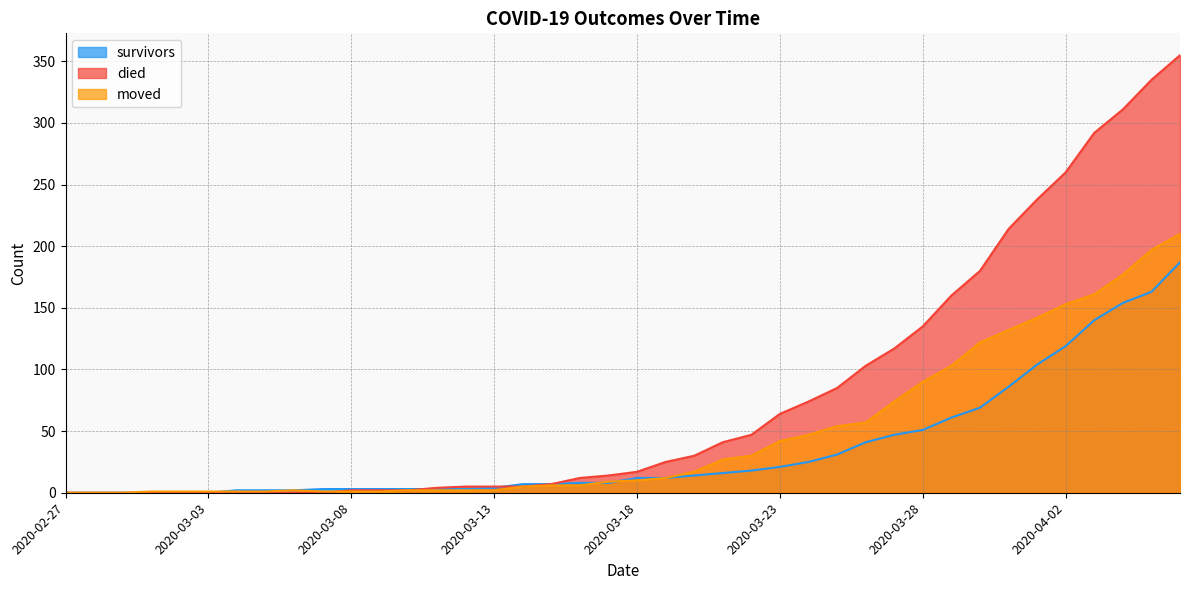

Reading left to right, transcribe all the data shown in this chart.

survivors: 2020-02-27=0	2020-02-28=0	2020-02-29=0	2020-03-01=0	2020-03-02=0	2020-03-03=0	2020-03-04=2	2020-03-05=2	2020-03-06=2	2020-03-07=3	2020-03-08=3	2020-03-09=3	2020-03-10=3	2020-03-11=3	2020-03-12=3	2020-03-13=4	2020-03-14=7	2020-03-15=7	2020-03-16=8	2020-03-17=8	2020-03-18=12	2020-03-19=12	2020-03-20=14	2020-03-21=16	2020-03-22=18	2020-03-23=21	2020-03-24=25	2020-03-25=31	2020-03-26=41	2020-03-27=47	2020-03-28=51	2020-03-29=61	2020-03-30=69	2020-03-31=86	2020-04-01=104	2020-04-02=119	2020-04-03=140	2020-04-04=154	2020-04-05=163	2020-04-06=187
died: 2020-02-27=0	2020-02-28=0	2020-02-29=0	2020-03-01=0	2020-03-02=0	2020-03-03=0	2020-03-04=0	2020-03-05=0	2020-03-06=0	2020-03-07=0	2020-03-08=2	2020-03-09=2	2020-03-10=2	2020-03-11=4	2020-03-12=5	2020-03-13=5	2020-03-14=5	2020-03-15=7	2020-03-16=12	2020-03-17=14	2020-03-18=17	2020-03-19=25	2020-03-20=30	2020-03-21=41	2020-03-22=47	2020-03-23=64	2020-03-24=74	2020-03-25=85	2020-03-26=103	2020-03-27=117	2020-03-28=135	2020-03-29=160	2020-03-30=180	2020-03-31=214	2020-04-01=238	2020-04-02=260	2020-04-03=292	2020-04-04=311	2020-04-05=335	2020-04-06=355
moved: 2020-02-27=0	2020-02-28=0	2020-02-29=0	2020-03-01=1	2020-03-02=1	2020-03-03=1	2020-03-04=1	2020-03-05=1	2020-03-06=2	2020-03-07=1	2020-03-08=1	2020-03-09=1	2020-03-10=2	2020-03-11=2	2020-03-12=2	2020-03-13=2	2020-03-14=5	2020-03-15=6	2020-03-16=6	2020-03-17=9	2020-03-18=10	2020-03-19=12	2020-03-20=17	2020-03-21=27	2020-03-22=30	2020-03-23=42	2020-03-24=47	2020-03-25=54	2020-03-26=57	2020-03-27=74	2020-03-28=90	2020-03-29=103	2020-03-30=122	2020-03-31=132	2020-04-01=142	2020-04-02=153	2020-04-03=161	2020-04-04=177	2020-04-05=197	2020-04-06=210